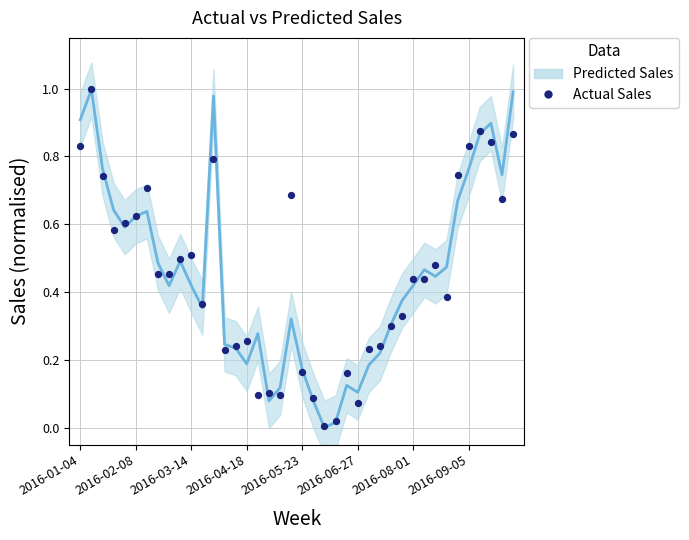

What are all the series names shown in the legend?

Predicted Sales, Actual Sales